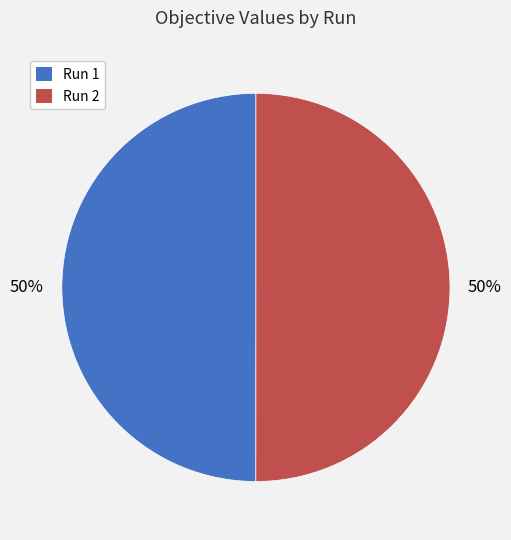

Combined, do Run 1 and Run 2 account for over 50%?

Yes